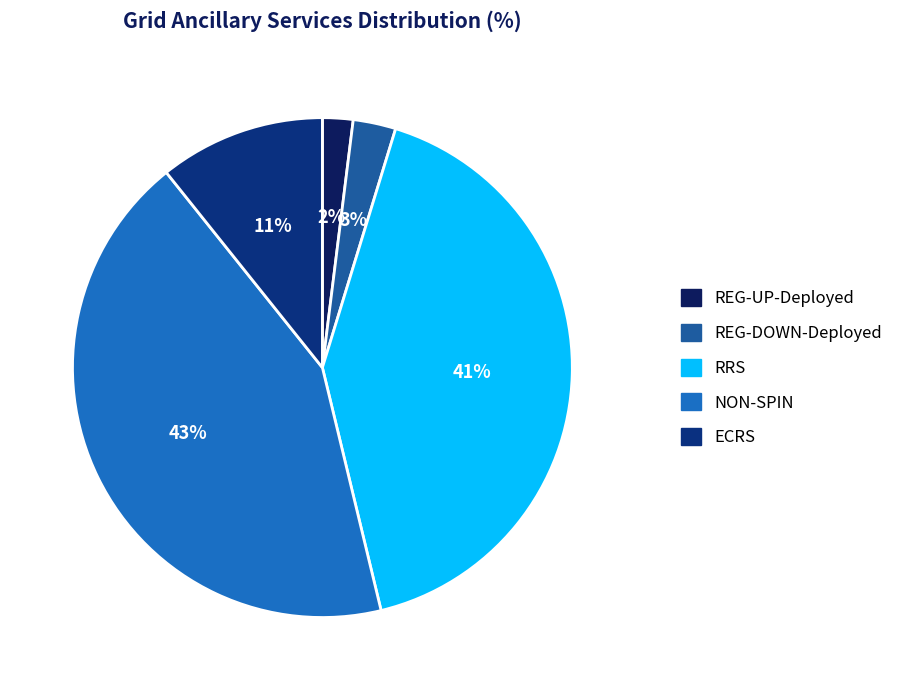

To the nearest percent, what is the difference between the largest and smallest slice percentages?

41%